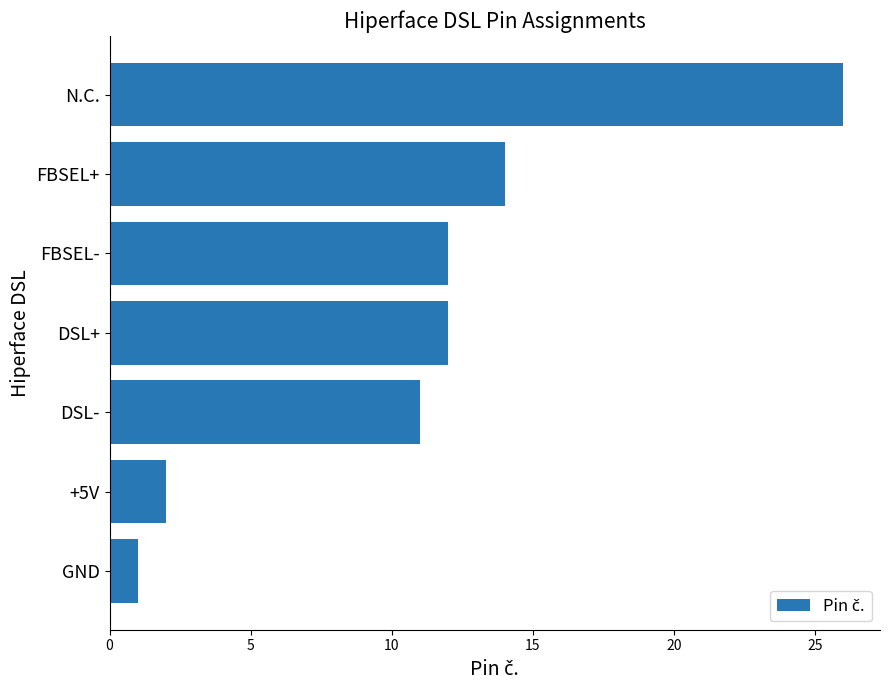

The chart shows a value of 45 at N.C.. True or false?

False